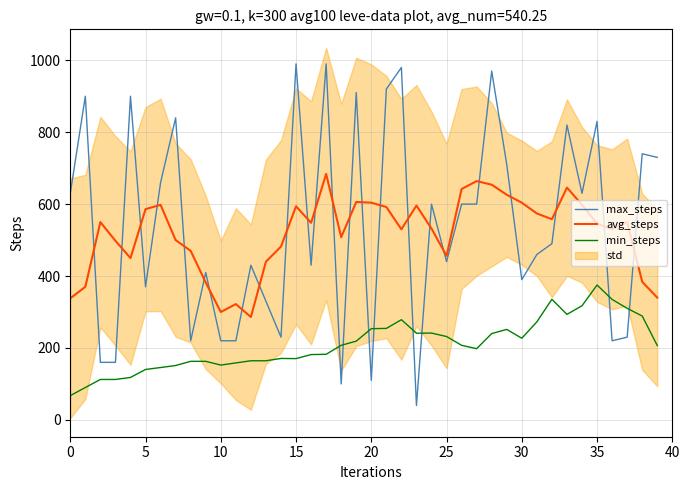

At which label is min_steps closest to 221?

19